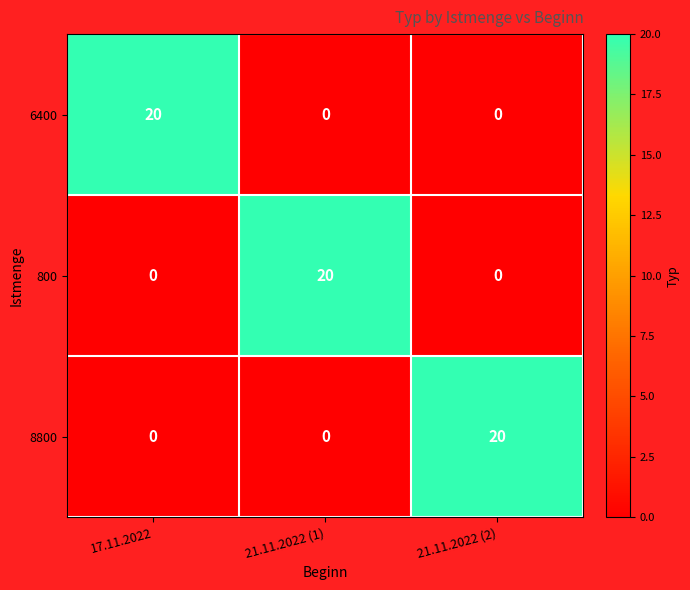

What is the difference between the highest and lowest values at 21.11.2022 (1)?

20